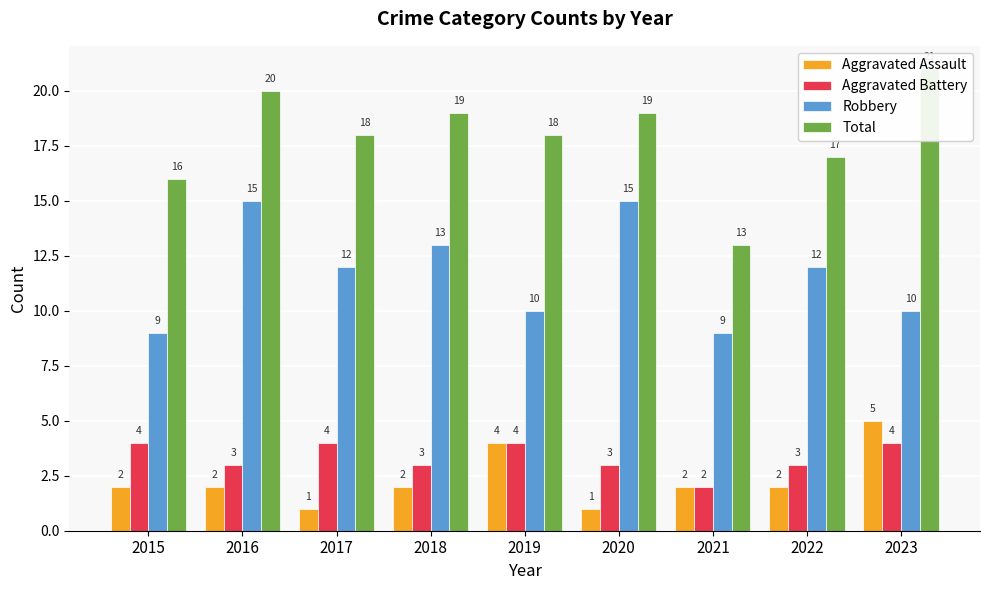

Between 2018 and 2023, which series saw the biggest shift?

Aggravated Assault